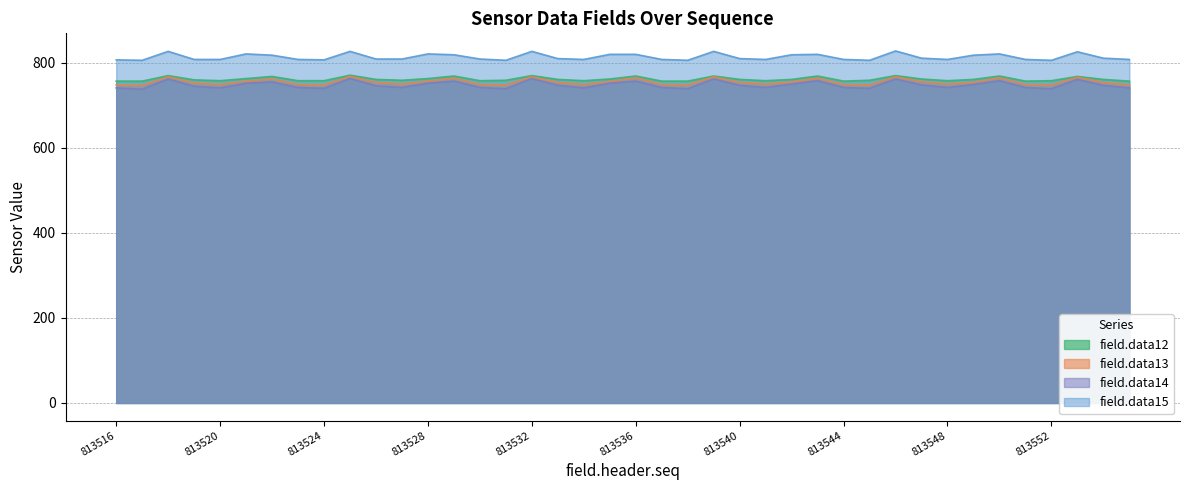

Reading left to right, transcribe all the data shown in this chart.

field.data12: 757	757	770	760	758	763	768	758	758	771	761	759	763	769	758	759	770	761	758	762	769	757	757	769	761	758	761	769	757	759	770	762	758	761	769	757	758	768	761	757
field.data13: 748	747	767	753	749	757	762	749	748	768	754	750	757	764	749	748	767	754	749	756	765	749	748	767	754	750	755	764	749	748	767	756	750	754	765	749	748	766	754	748
field.data14: 741	738	762	745	741	752	755	742	740	763	746	742	752	757	742	739	763	747	741	752	757	742	739	762	747	742	750	758	742	740	762	748	742	749	758	742	739	761	747	741
field.data15: 807	806	827	808	808	821	818	808	807	827	809	809	821	819	809	806	827	810	808	820	820	808	806	827	810	808	819	820	808	806	828	811	808	818	821	808	806	826	811	808